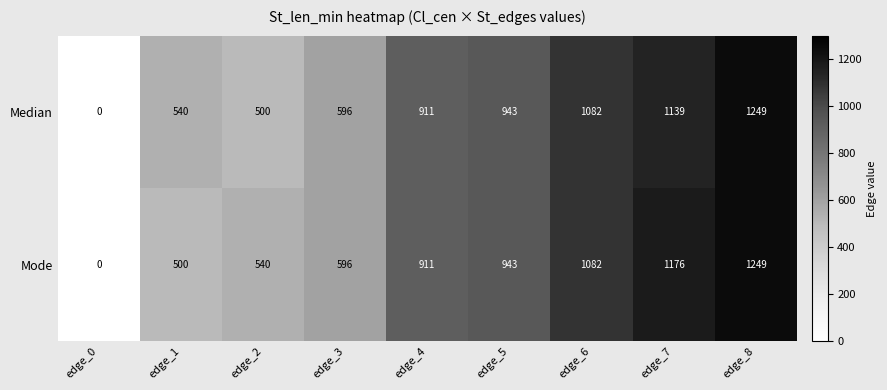

Between edge_2 and edge_8, which series saw the biggest shift?

Median